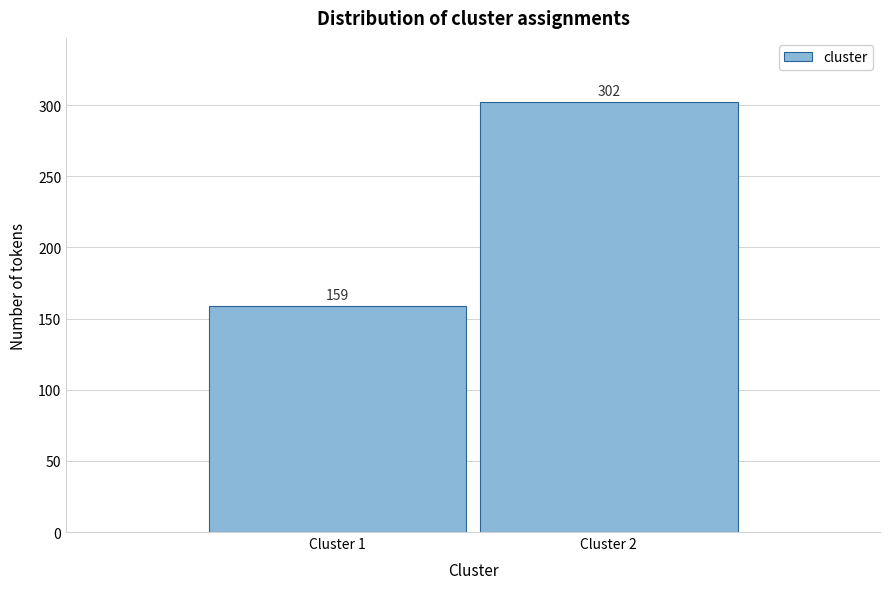

Reading left to right, list all the values displayed in this chart.

159	302